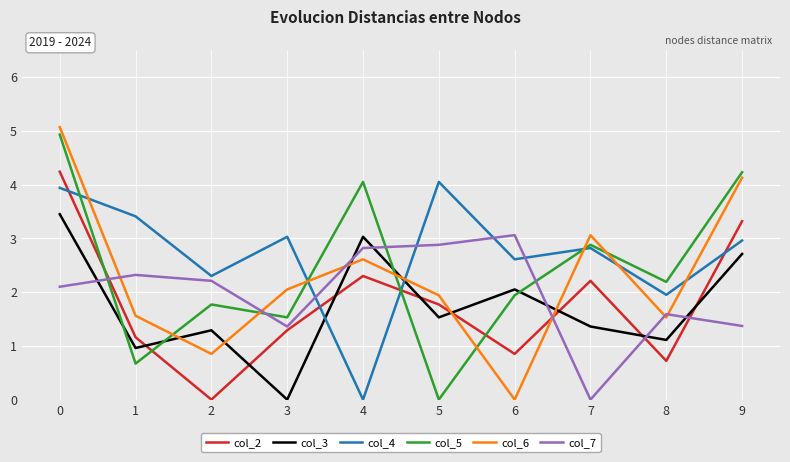

What is the difference between the second highest and second lowest values in the col_3 series?

2.1